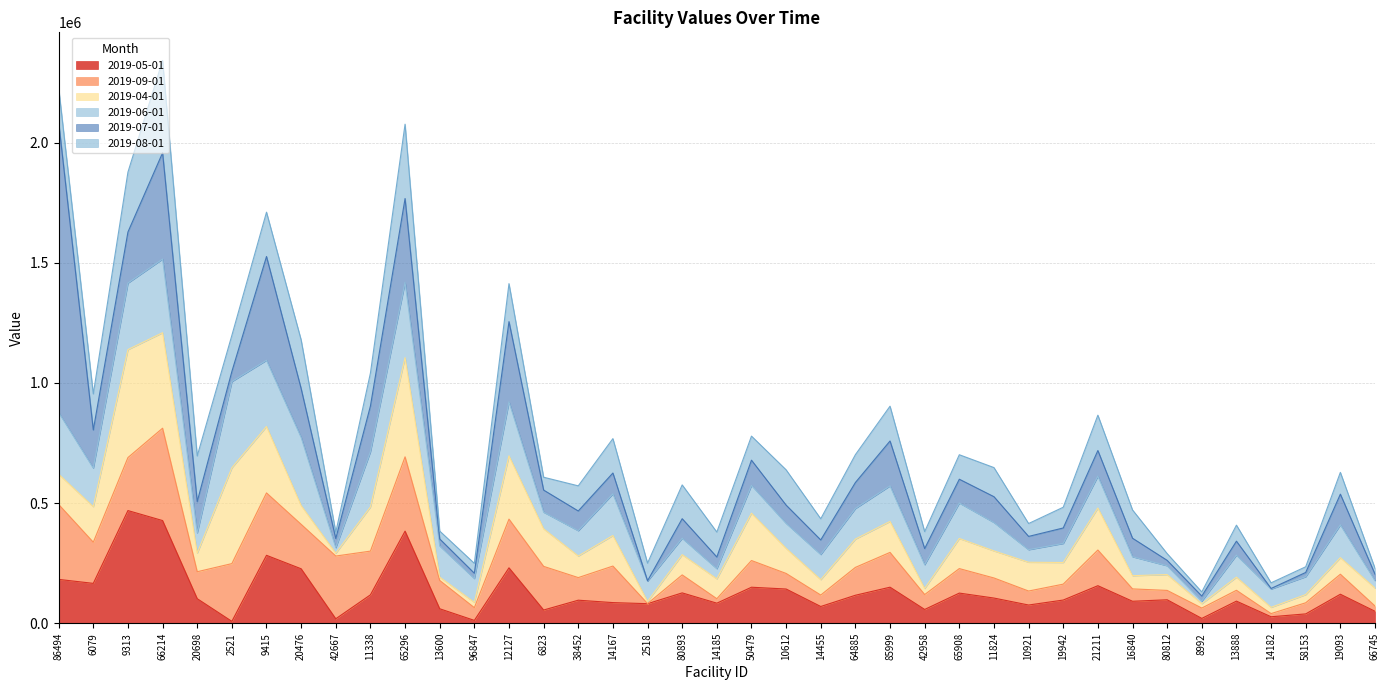

At which category does 2019-08-01 reach its first local peak?

66214